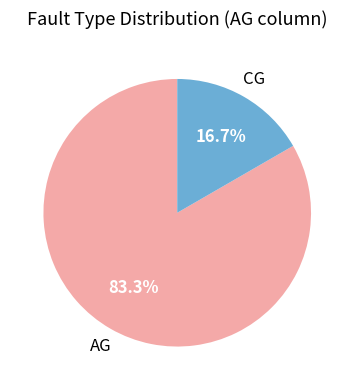

Count the number of slices in the pie.

2